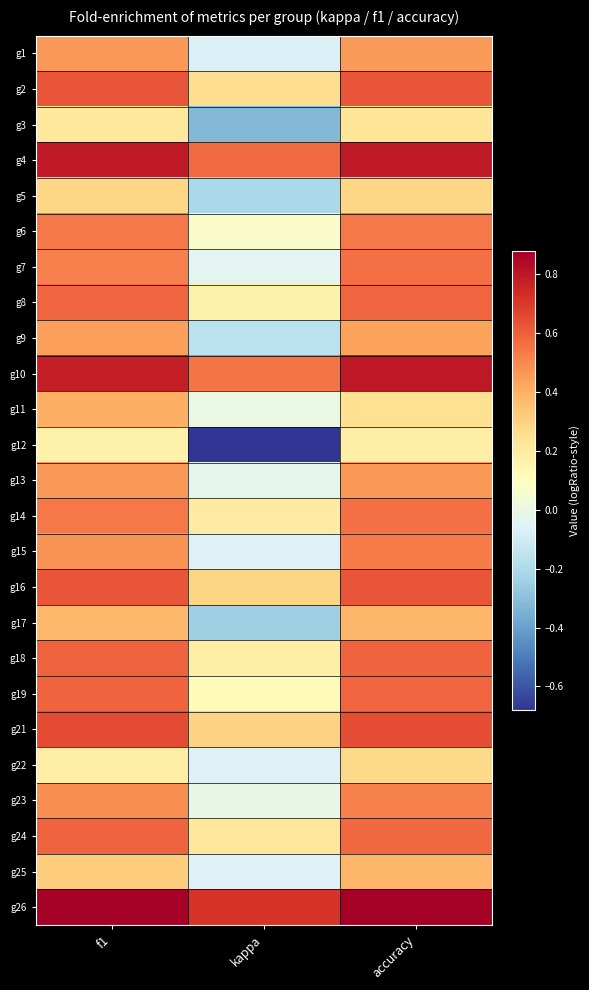

Which series changed the most between kappa and accuracy?

g12